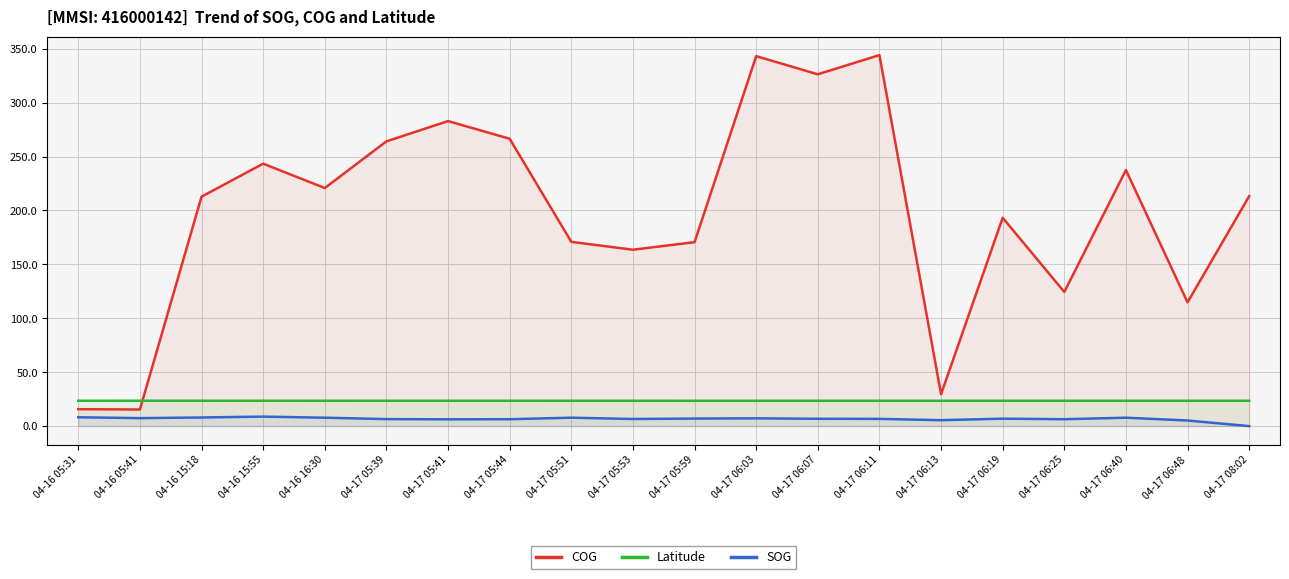

Which category has the lowest value in the Latitude series?

04-17 05:59